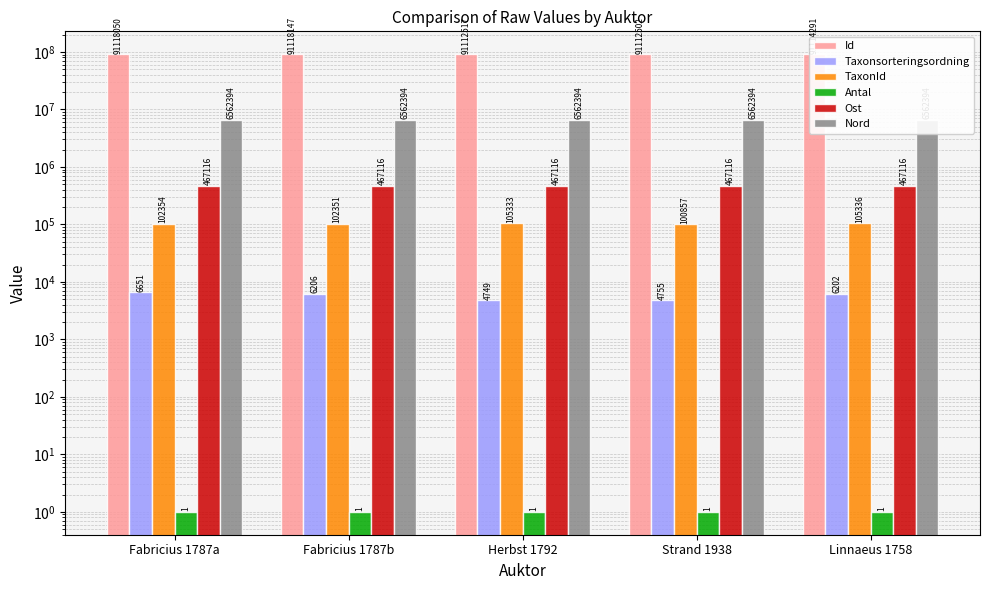

How many bars are there in total?

30